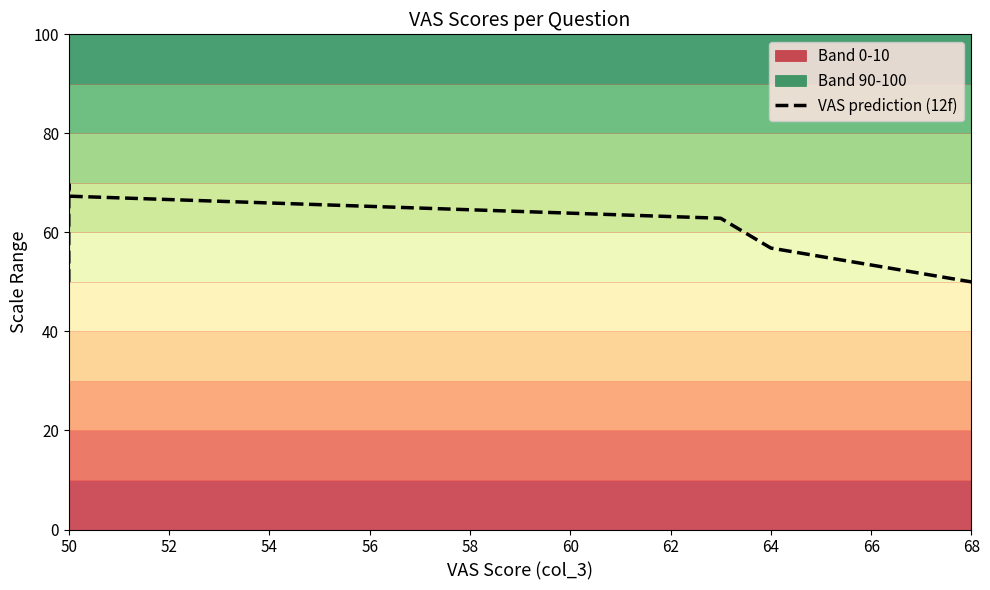

Does the chart have visible grid lines?

No